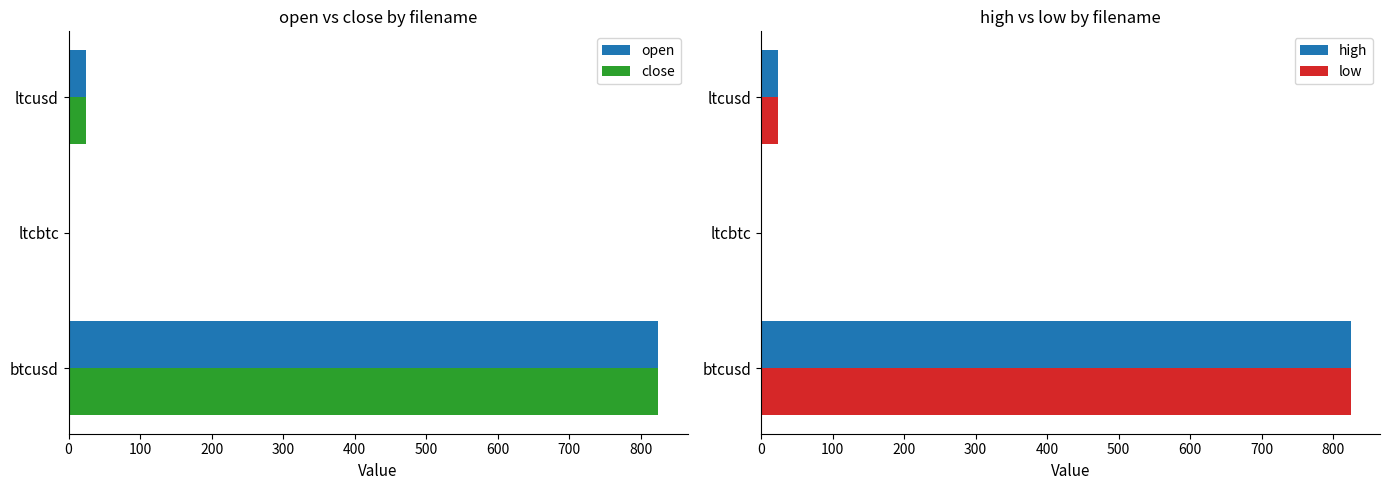

Which series has the largest total across all categories?

close